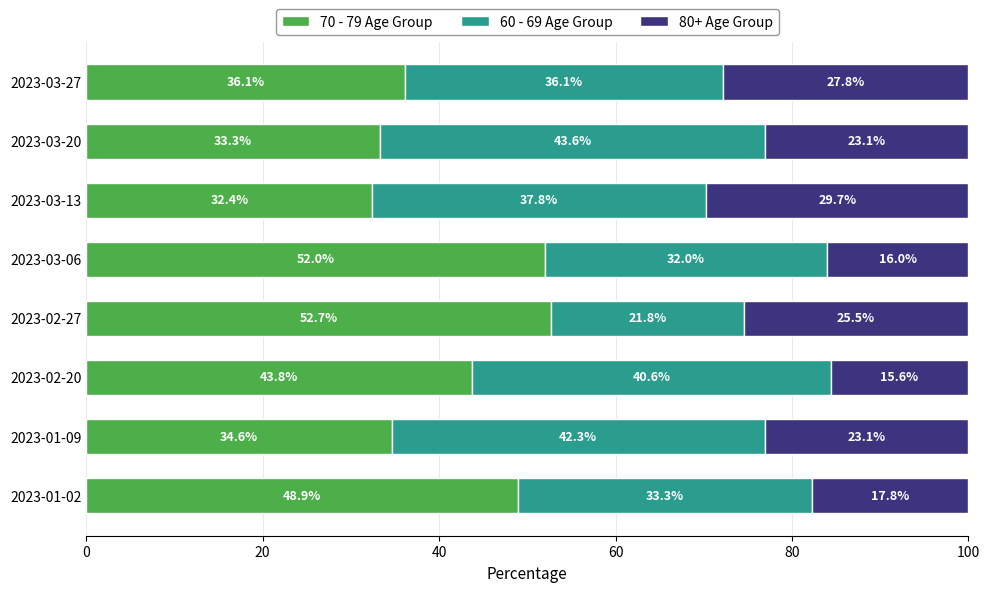

Where is 70 - 79 Age Group nearest to the value 42?

2023-02-20